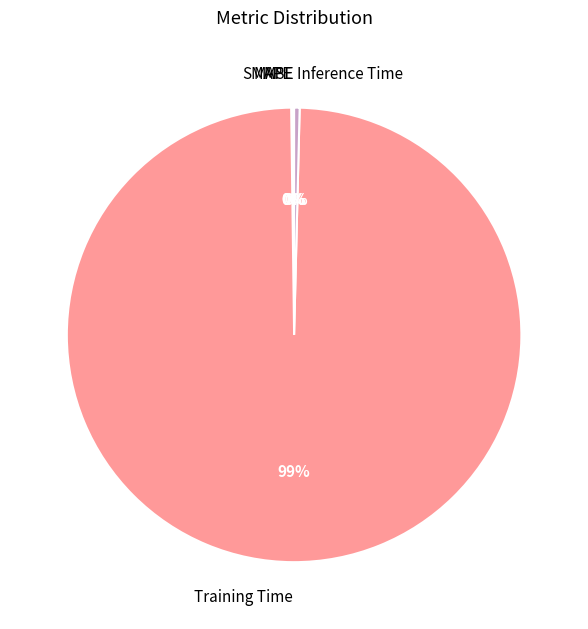

Which category accounts for the majority?

Training Time